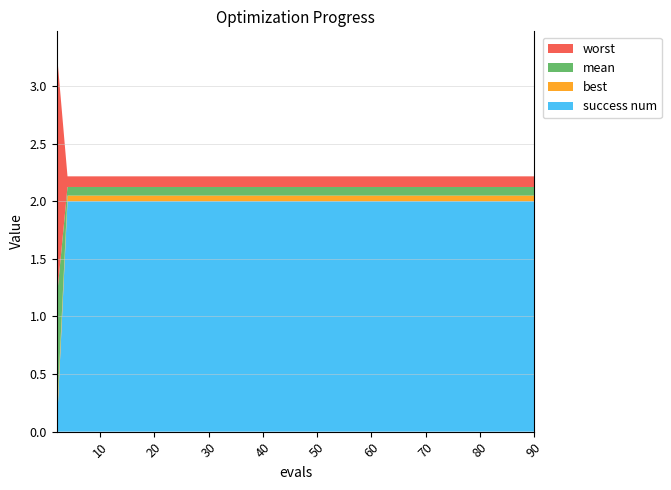

Reading left to right, transcribe all the data shown in this chart.

mean: 2=1.1	4=0.1	9=0.1	16=0.1	23=0.1	30=0.1	38=0.1	46=0.1	53=0.1	61=0.1	67=0.1	72=0.1	78=0.1	84=0.1	90=0.1
best: 2=0.1	4=0.0	9=0.0	16=0.0	23=0.0	30=0.0	38=0.0	46=0.0	53=0.0	61=0.0	67=0.0	72=0.0	78=0.0	84=0.0	90=0.0
worst: 2=2.2	4=0.1	9=0.1	16=0.1	23=0.1	30=0.1	38=0.1	46=0.1	53=0.1	61=0.1	67=0.1	72=0.1	78=0.1	84=0.1	90=0.1
success num: 2=0.0	4=2.0	9=2.0	16=2.0	23=2.0	30=2.0	38=2.0	46=2.0	53=2.0	61=2.0	67=2.0	72=2.0	78=2.0	84=2.0	90=2.0